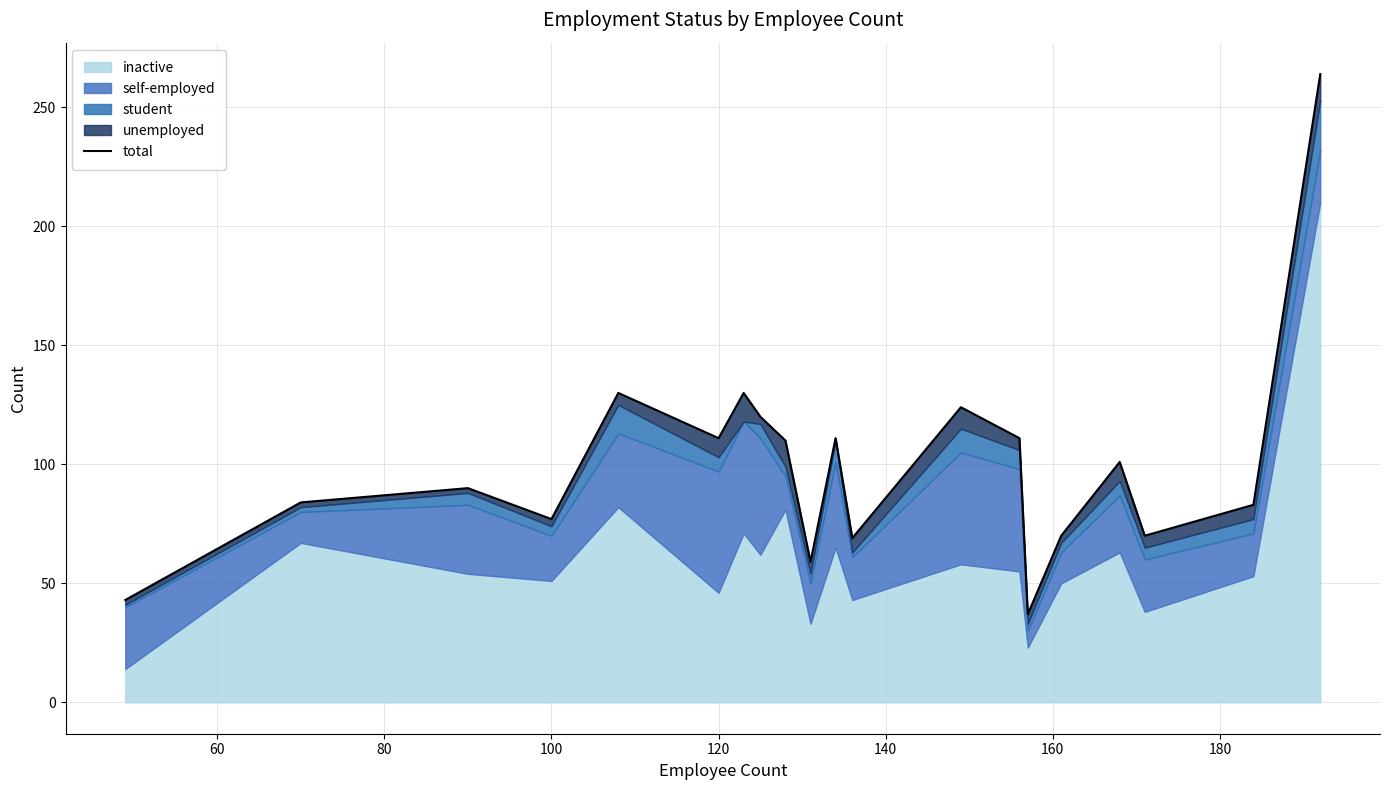

What is the value of the 7th point from the left?

130